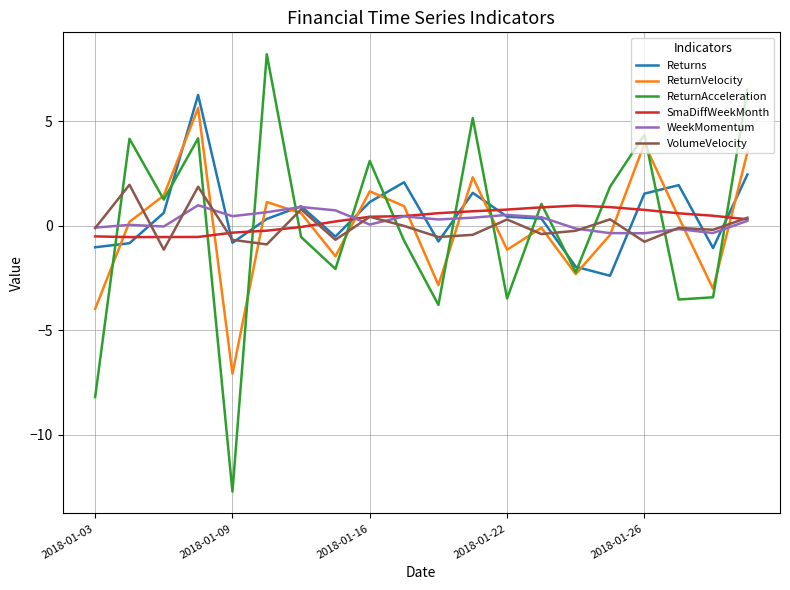

True or false: ReturnVelocity and Returns cross at least once.

True